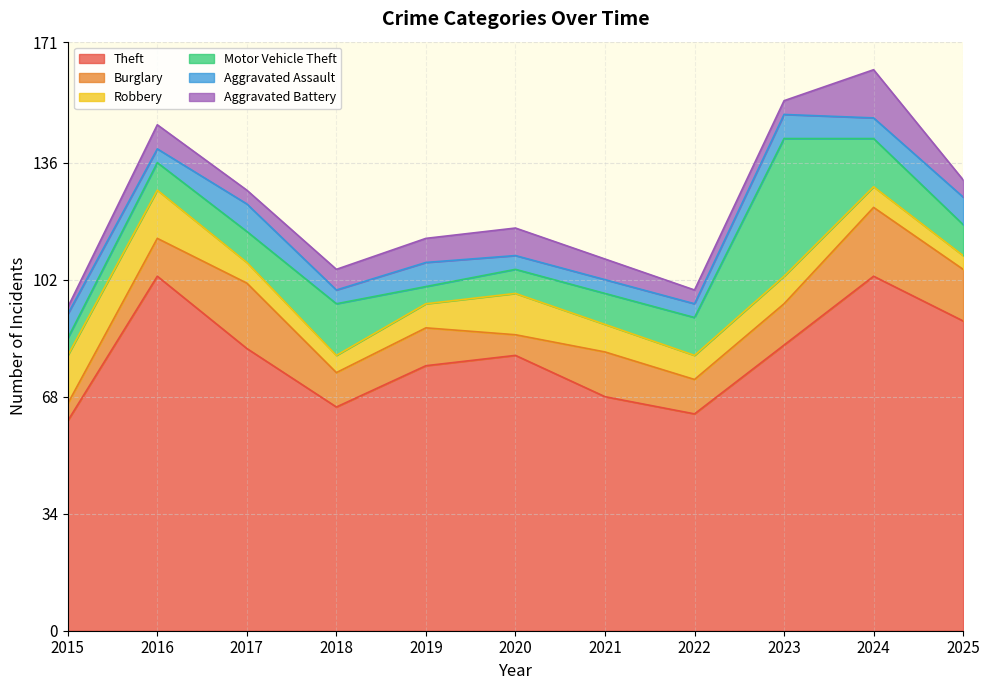

What are all the series names shown in the legend?

Theft, Burglary, Robbery, Motor Vehicle Theft, Aggravated Assault, Aggravated Battery